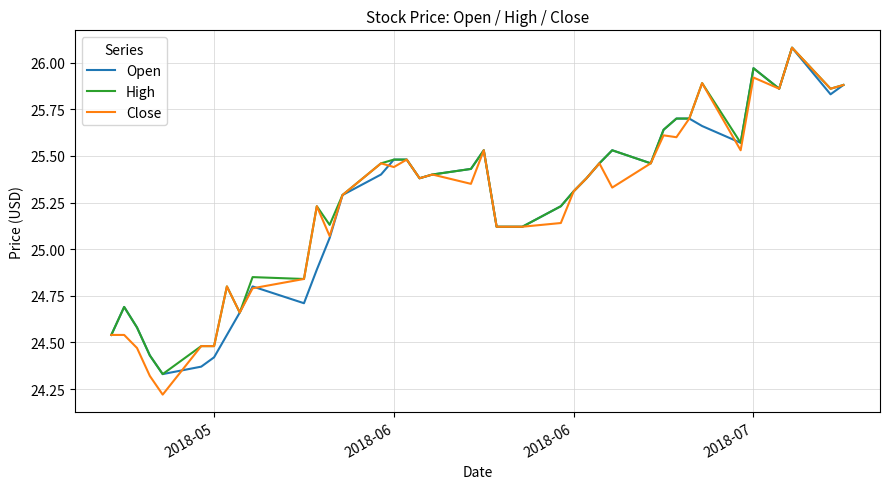

What is the maximum value for Open?

26.1